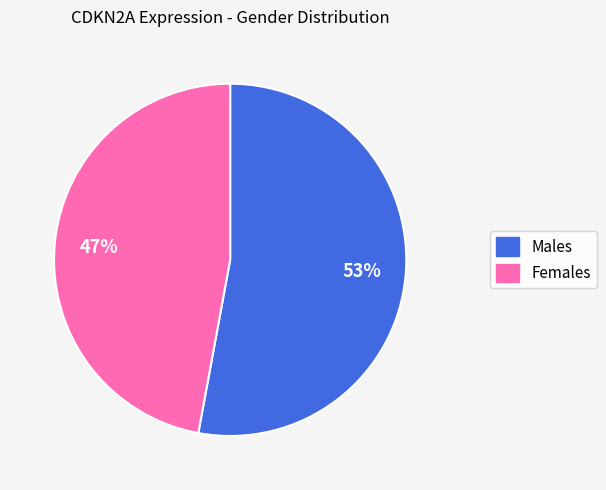

Is there a majority slice in this chart?

Yes